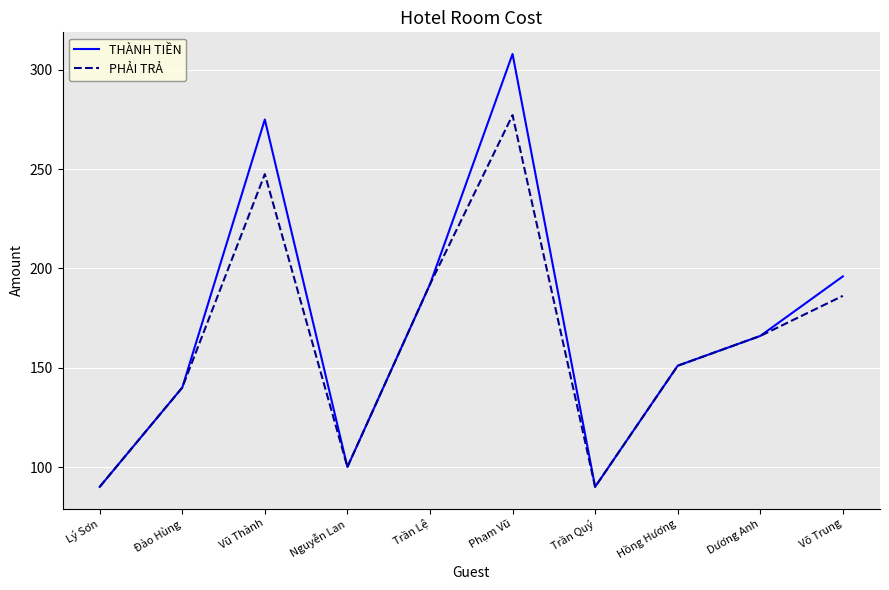

How many lines are shown in the chart?

2